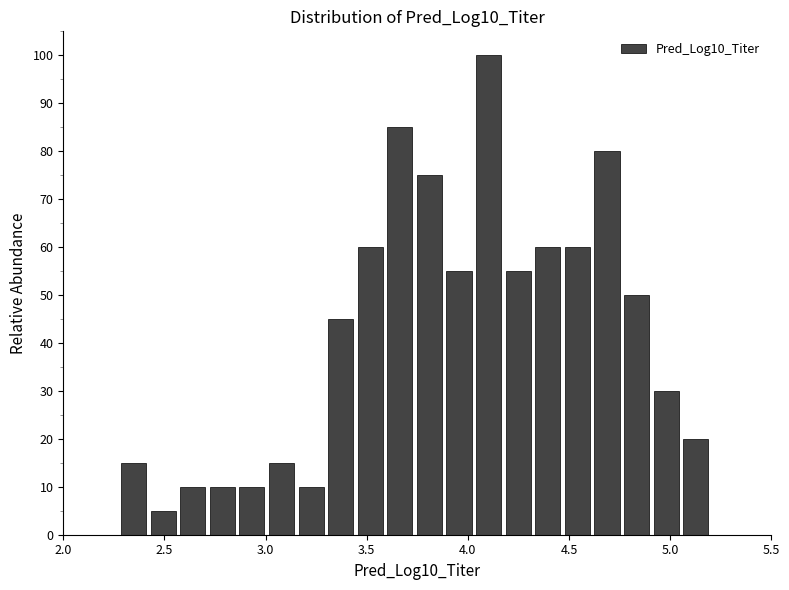

Around what value on the x-axis is the tallest bar? Give the approximate position of its centre, as read against the axis.

4.10